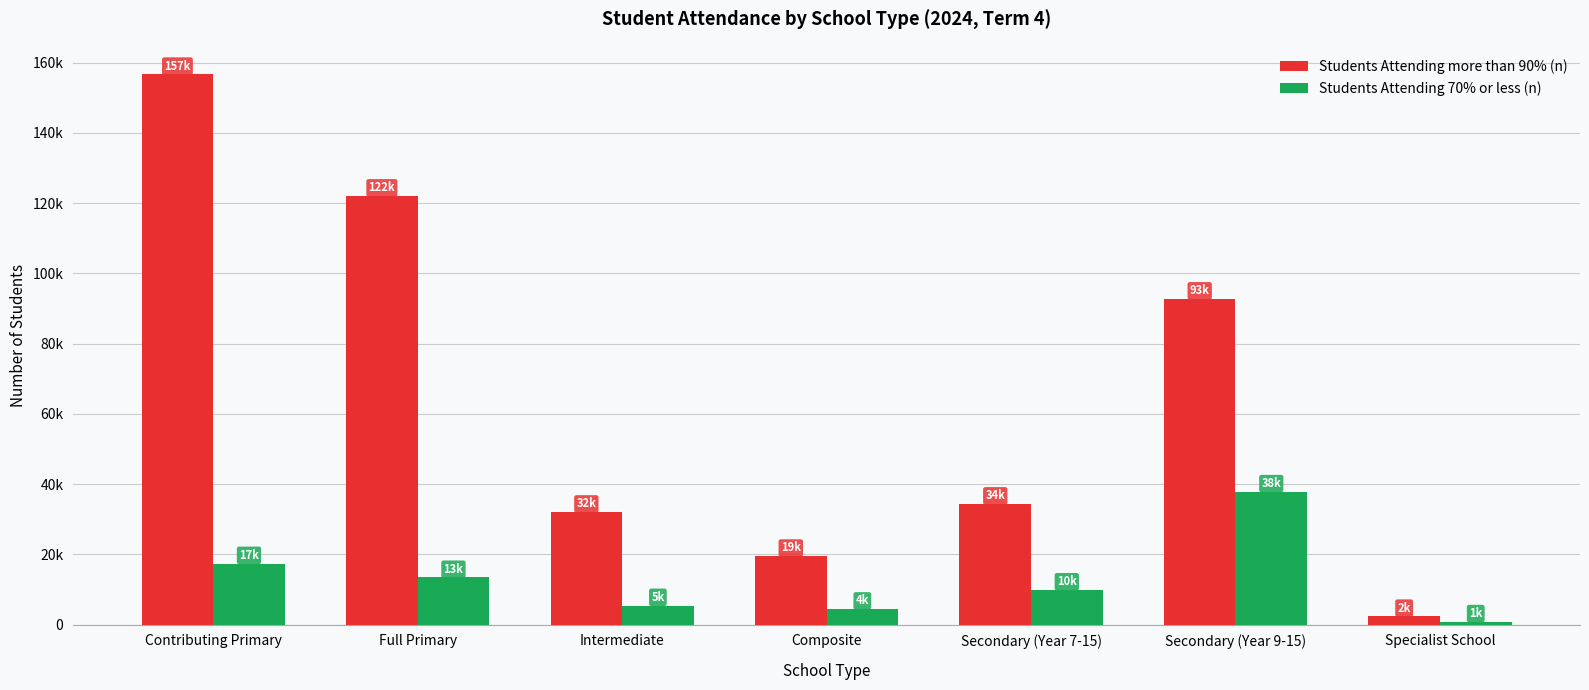

List the series in order of their peak value, lowest first.

Students Attending 70% or less (n), Students Attending more than 90% (n)